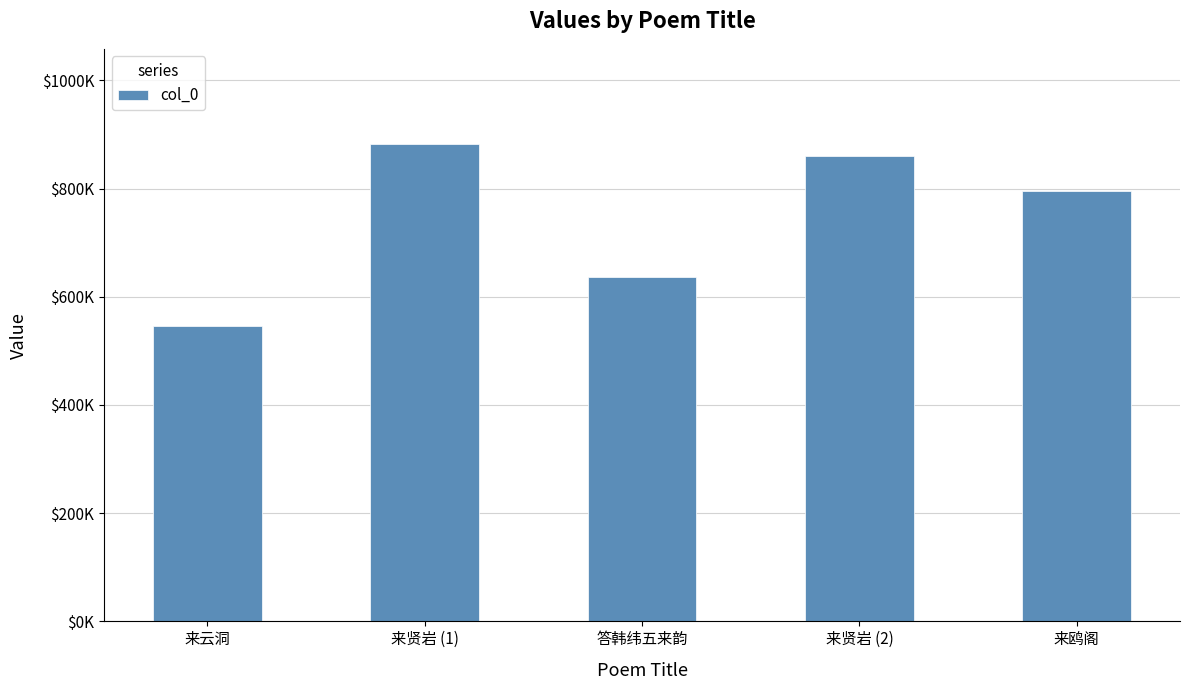

What is the difference between the maximum and minimum values?

335795